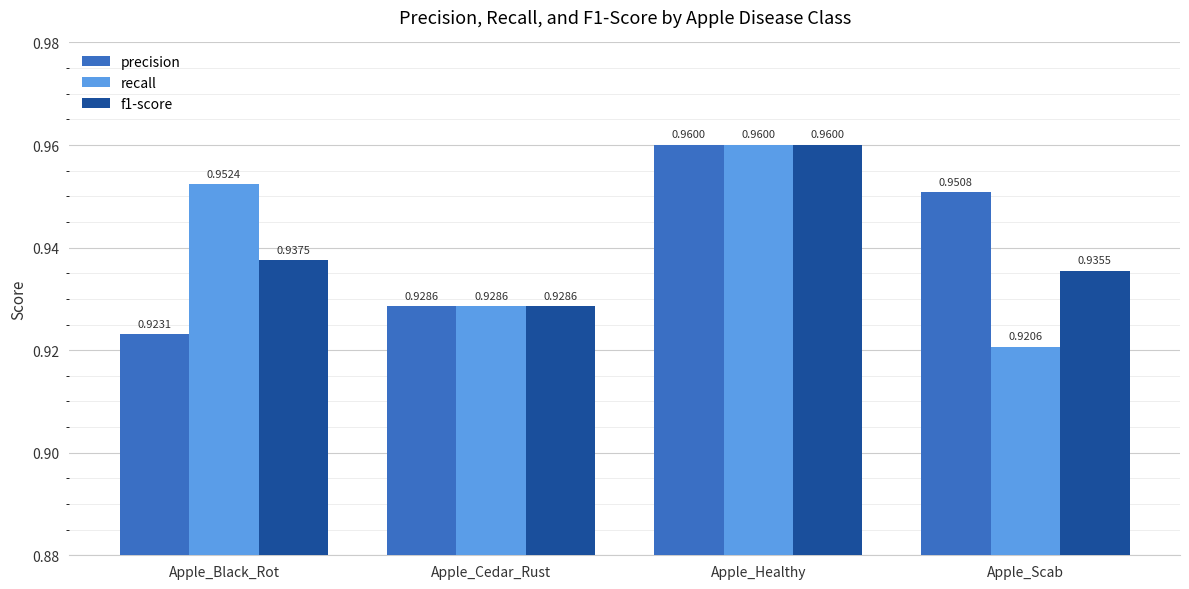

What is the sum of the precision values at Apple_Cedar_Rust and Apple_Black_Rot?

1.9